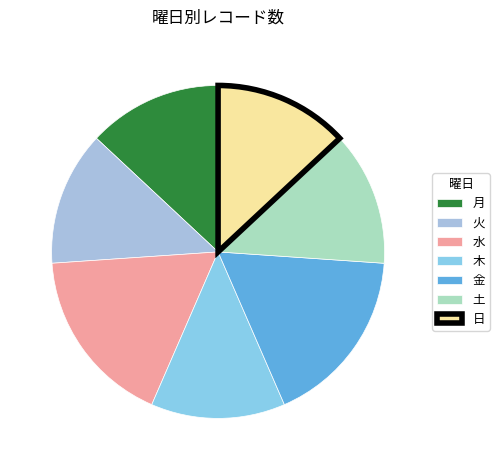

What percentage is NOT represented by 火?

87.0%